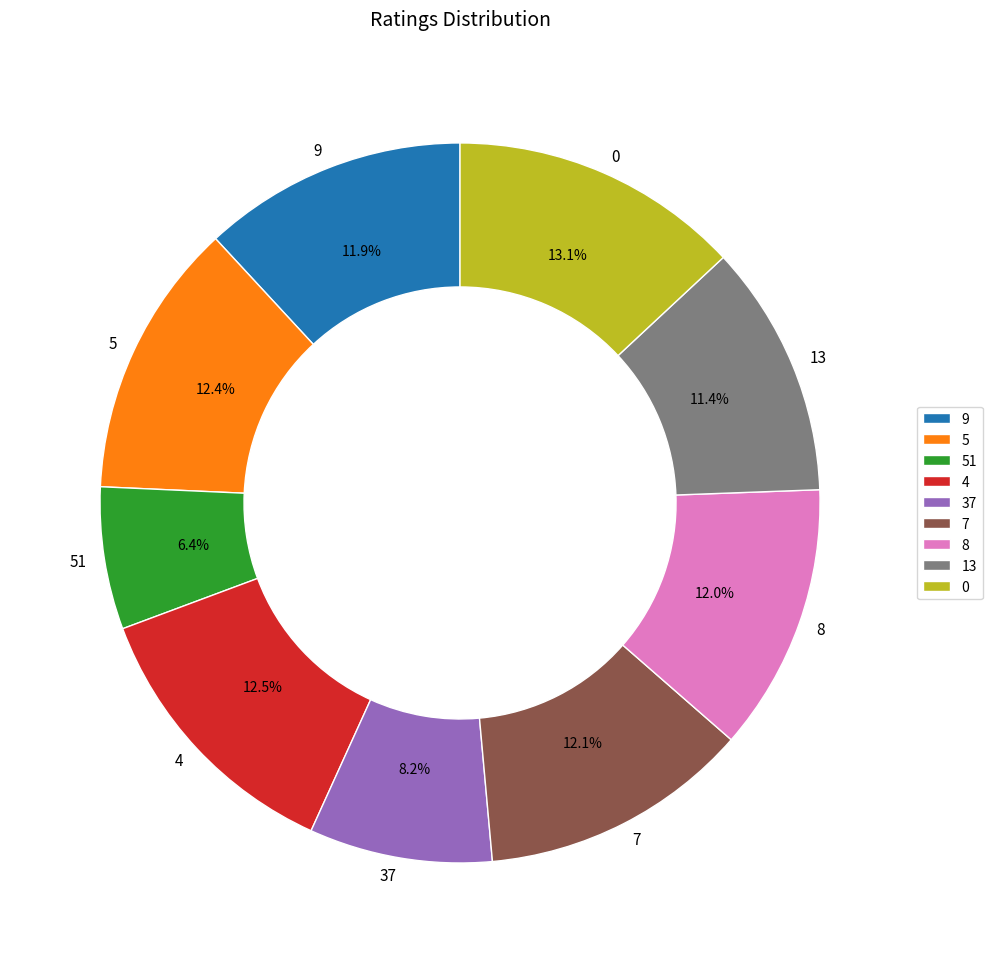

To the nearest percent, what is the difference between the largest and smallest slice percentages?

7%